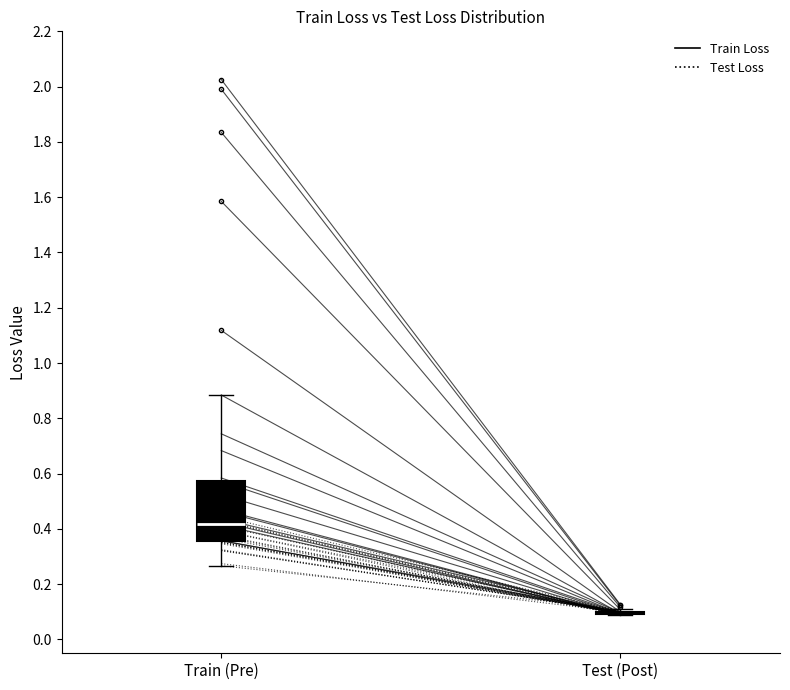

Reading left to right, transcribe this box plot: for each box, give where its median line is, the range the box spans, and where its two whiskers end, as read against the y-axis. The values are not printed on the chart, so give them approximately, as read against the axis.

Train (Pre): median 0.42, box 0.36 to 0.58, whiskers 0.26 to 0.88
Test (Post): box collapsed to a line at 0.10, whiskers 0.08 to 0.10